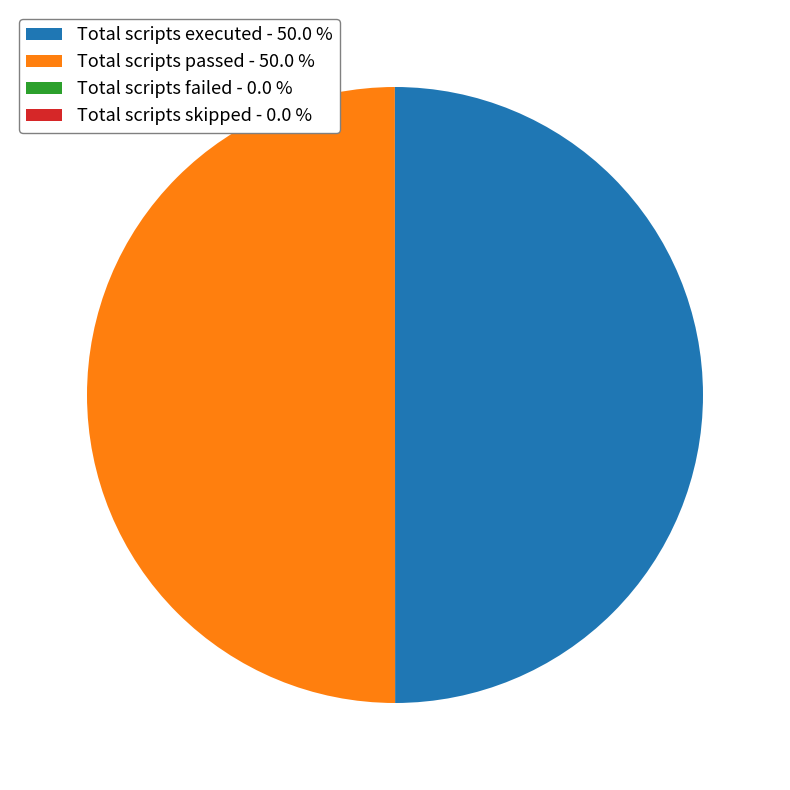

The Total scripts executed slice represents 40% of the pie. True or false?

False